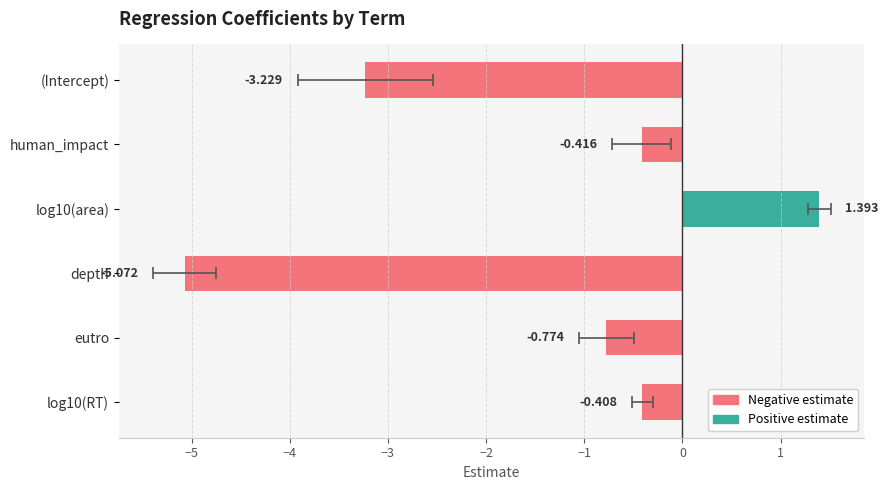

What is the greatest value displayed?

1.4